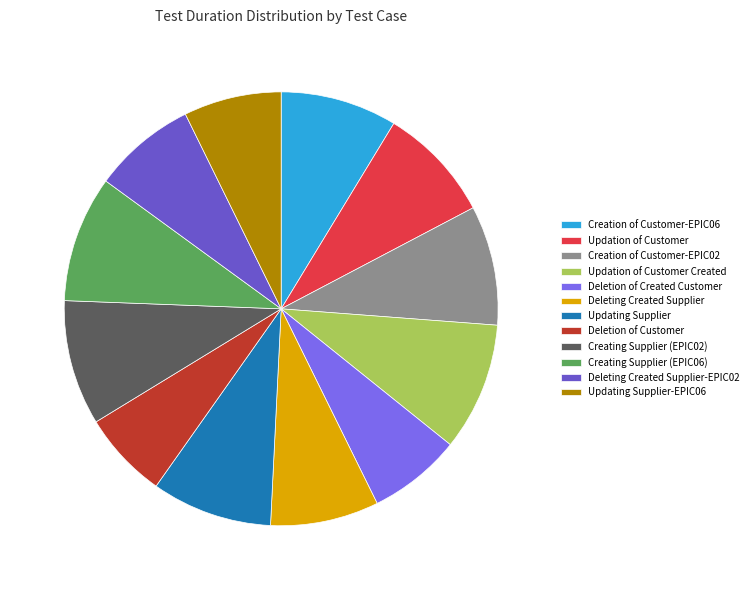

Is it true that Updation of Customer Created is 10% of the pie?

True